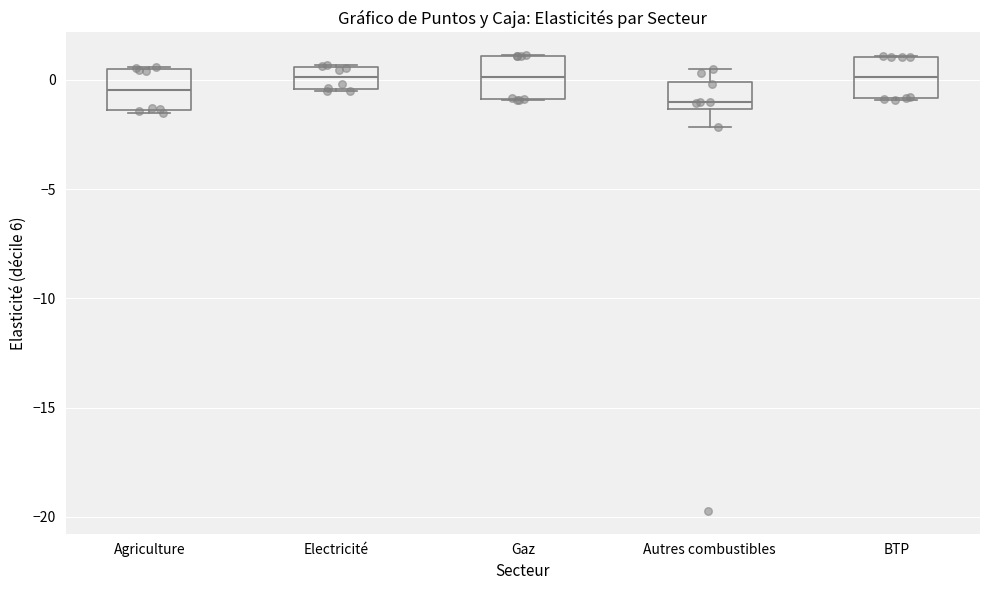

Reading left to right, transcribe this box plot: for each box, give where its median line is, the range the box spans, and where its two whiskers end, as read against the y-axis. The values are not printed on the chart, so give them approximately, as read against the axis.

Agriculture: median -0.5, box -1.5 to 0.5, whiskers -1.5 to 0.5
Electricité: median 0.0, box -0.5 to 0.5, whiskers -0.5 to 0.5
Gaz: median 0.0, box -1.0 to 1.0, whiskers -1.0 to 1.0
Autres combustibles: median -1.0, box -1.5 to 0.0, whiskers -2.0 to 0.5
BTP: median 0.0, box -1.0 to 1.0, whiskers -1.0 to 1.0